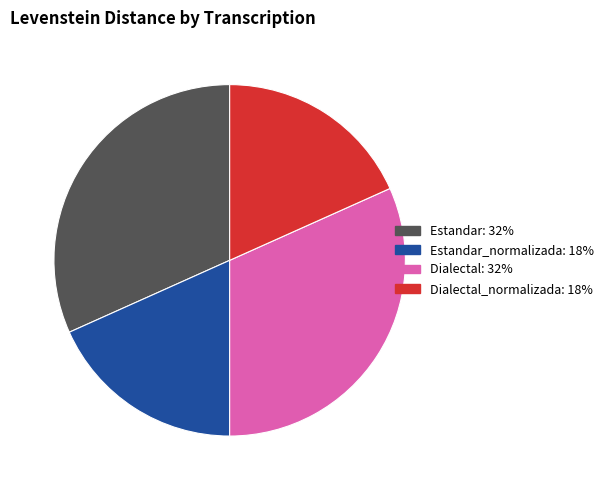

Does any single category account for the majority?

No